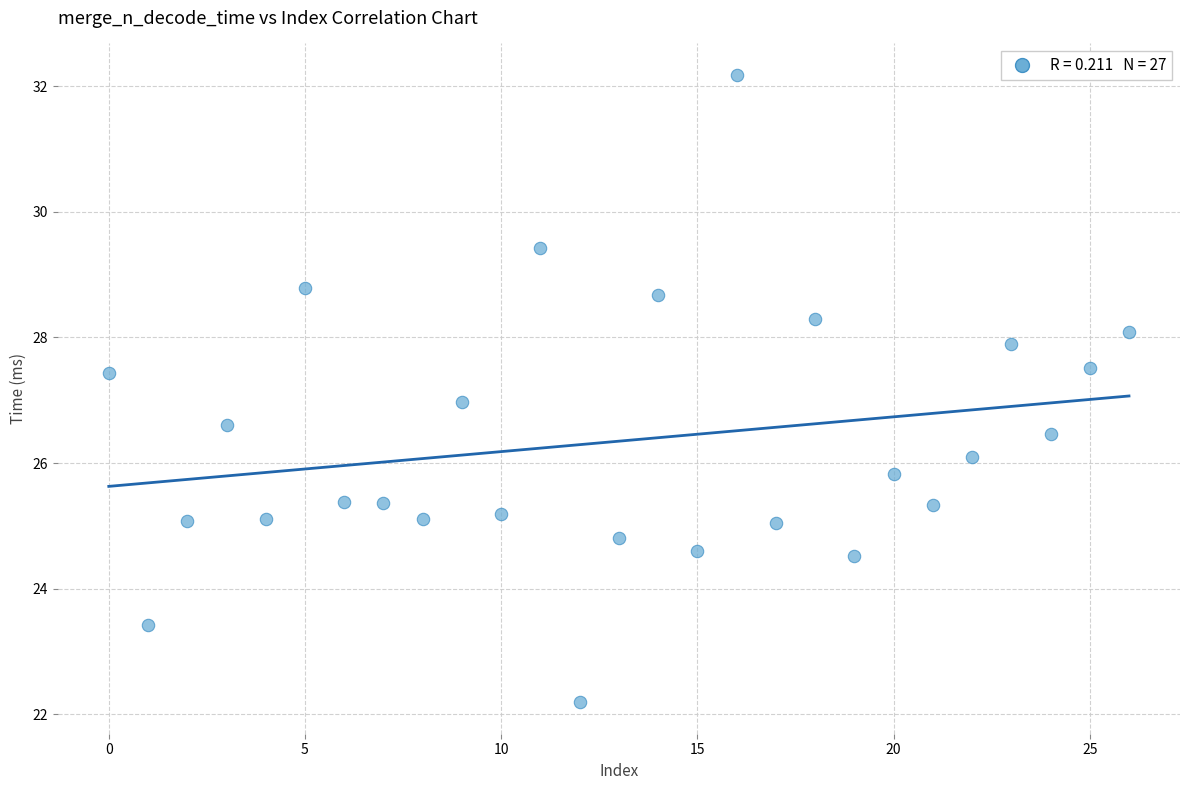

What is the range of Y values (max minus min)?

10.0